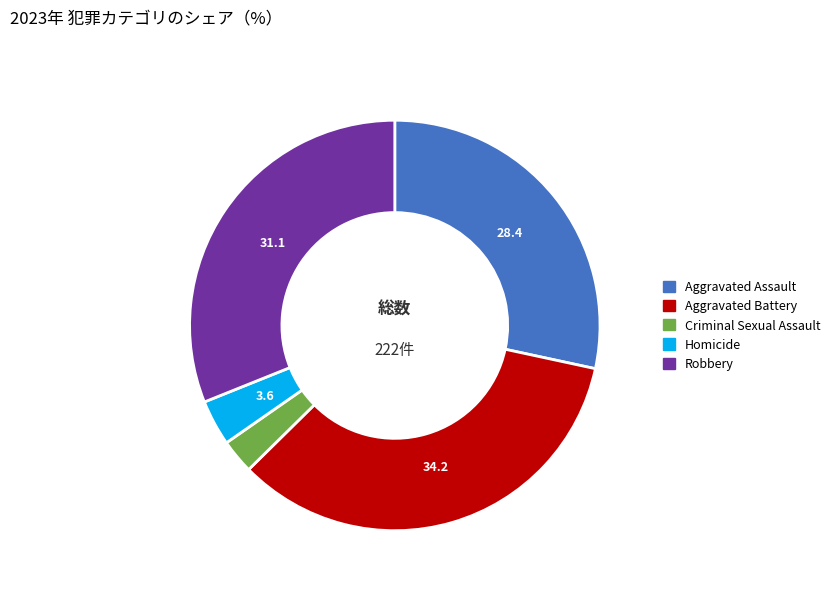

Does Criminal Sexual Assault account for over 50% of the chart?

No